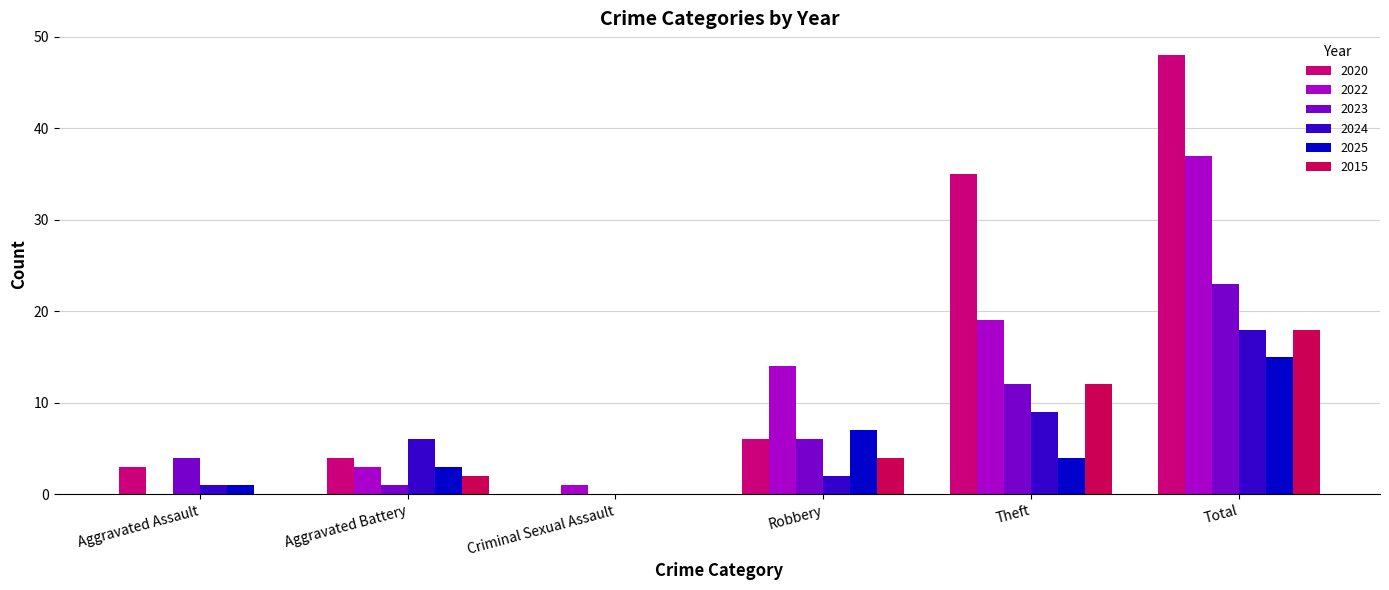

At which category does the chart reach its minimum across all series?

Criminal Sexual Assault